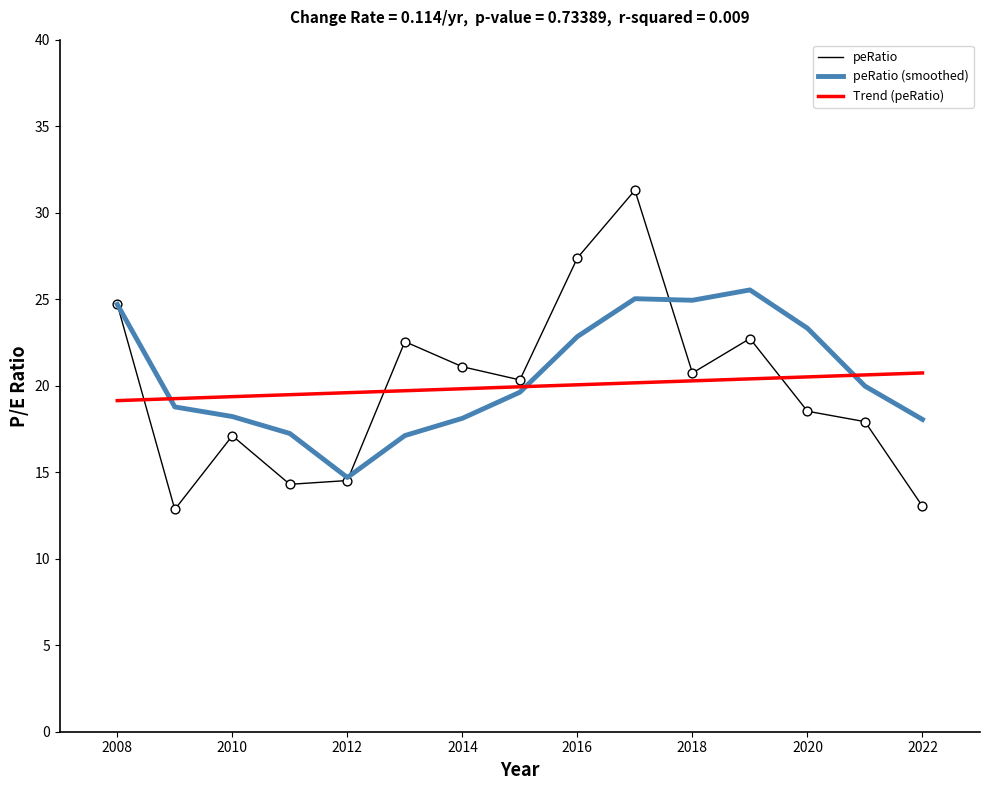

Rank the series by their maximum value, from highest to lowest.

peRatio, peRatio (smoothed), Trend (peRatio)